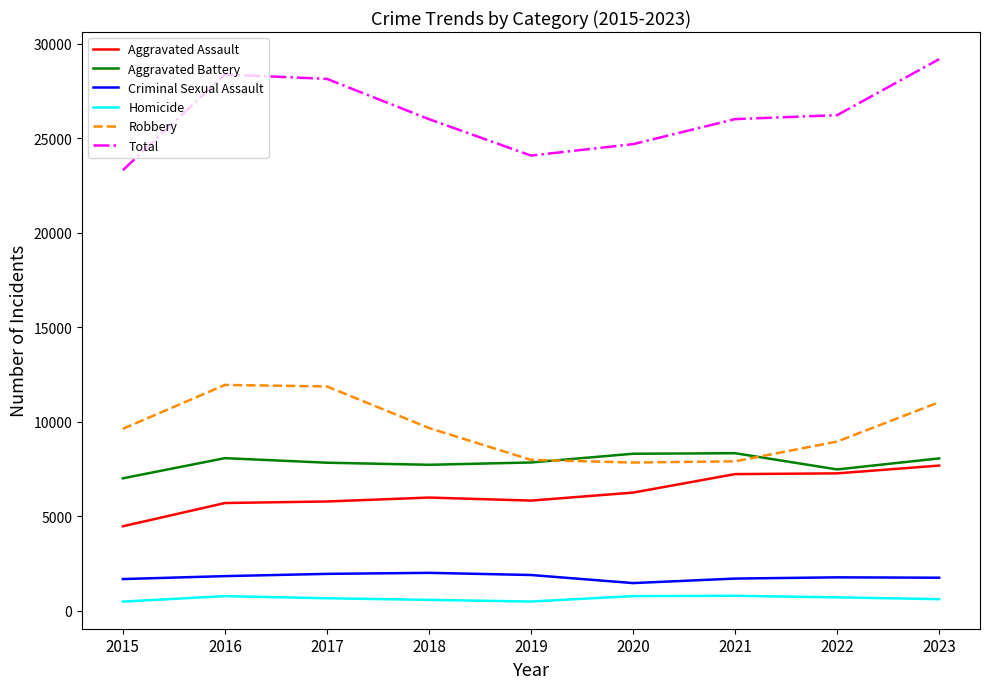

In Aggravated Assault, how many points are lower than both neighbors (excluding endpoints)?

1